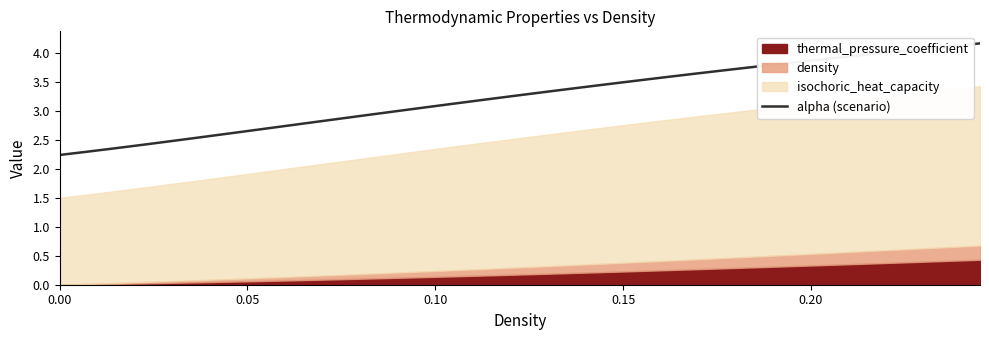

What is the maximum value for alpha (scenario)?

4.2